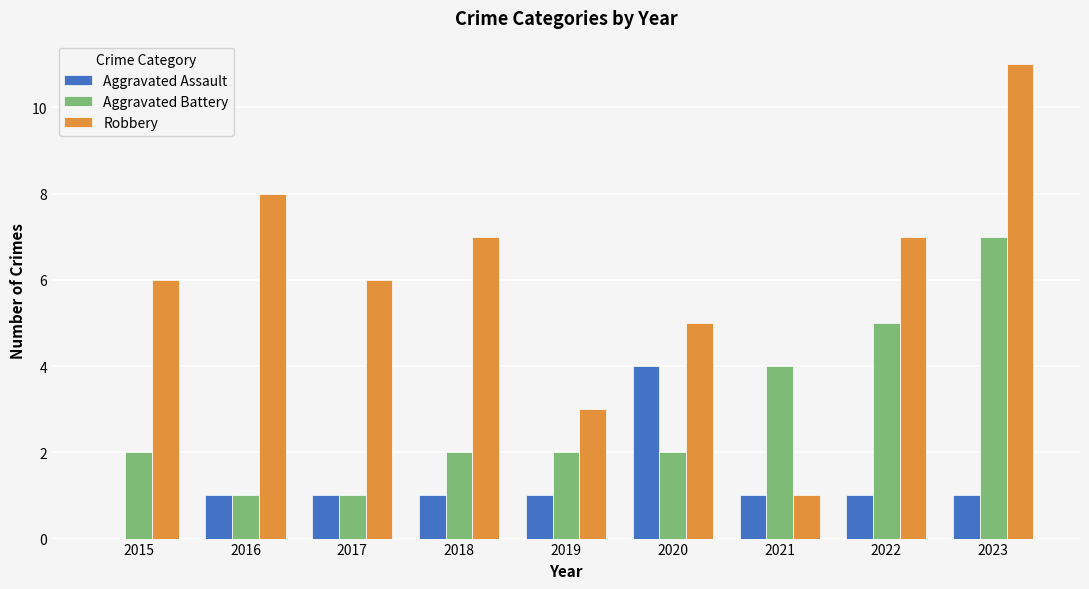

Which category has the highest value in the Robbery series?

2023